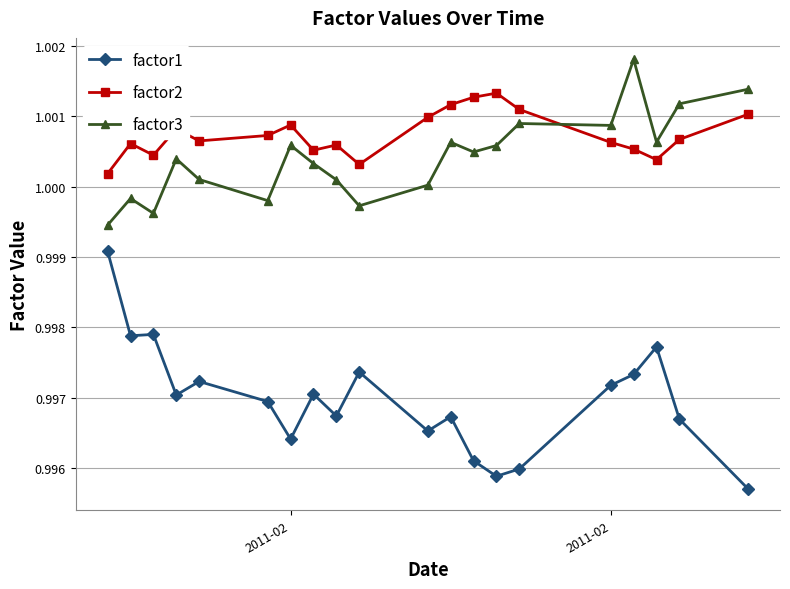

List the series in order of their peak value, highest first.

factor3, factor2, factor1